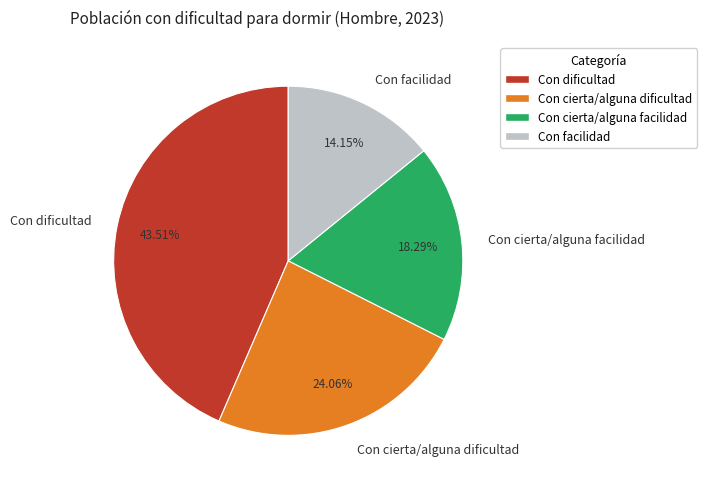

Is Con cierta/alguna facilidad the majority of the pie?

No